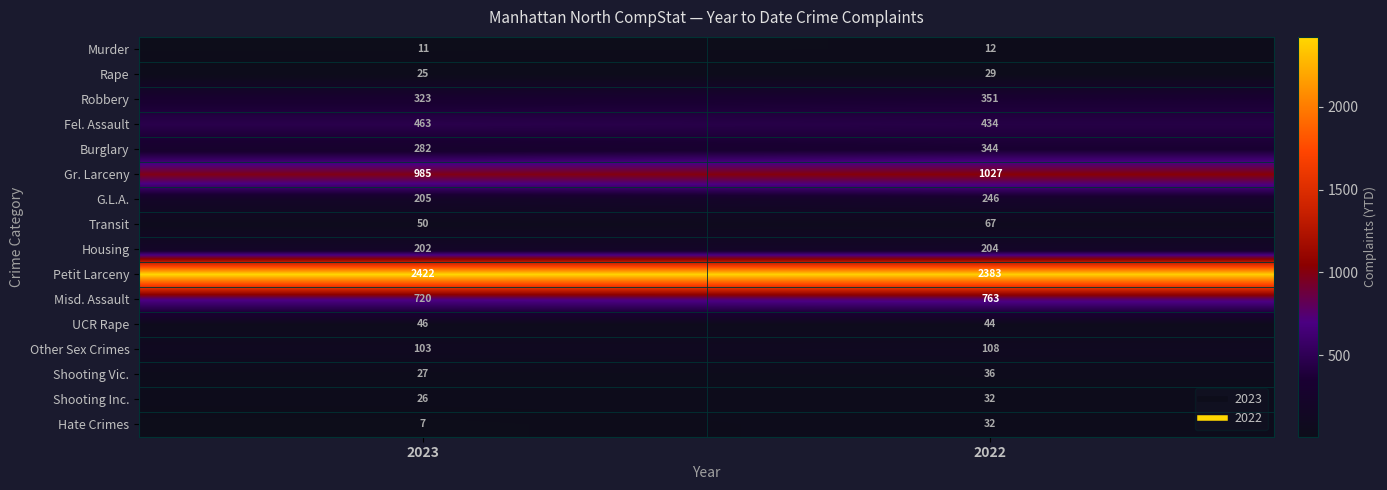

Which category has the highest value in the Shooting Inc. series?

2022